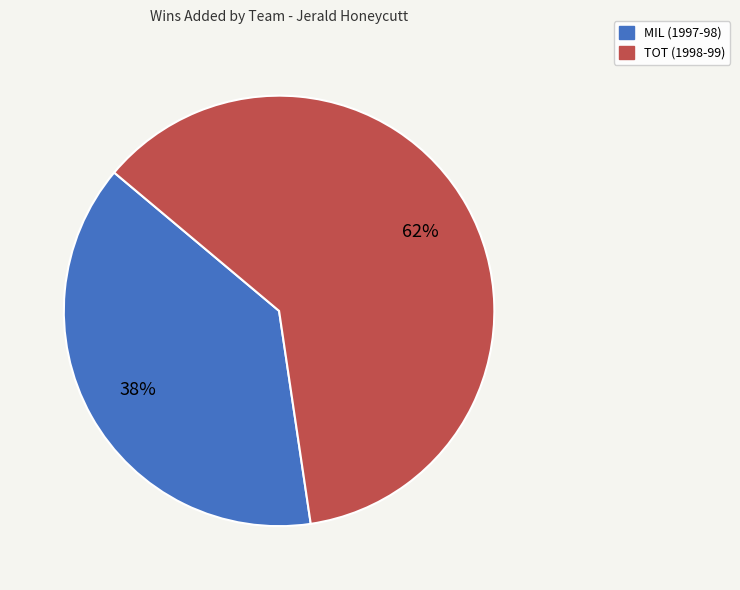

What is the largest slice in the pie chart?

TOT (1998-99)